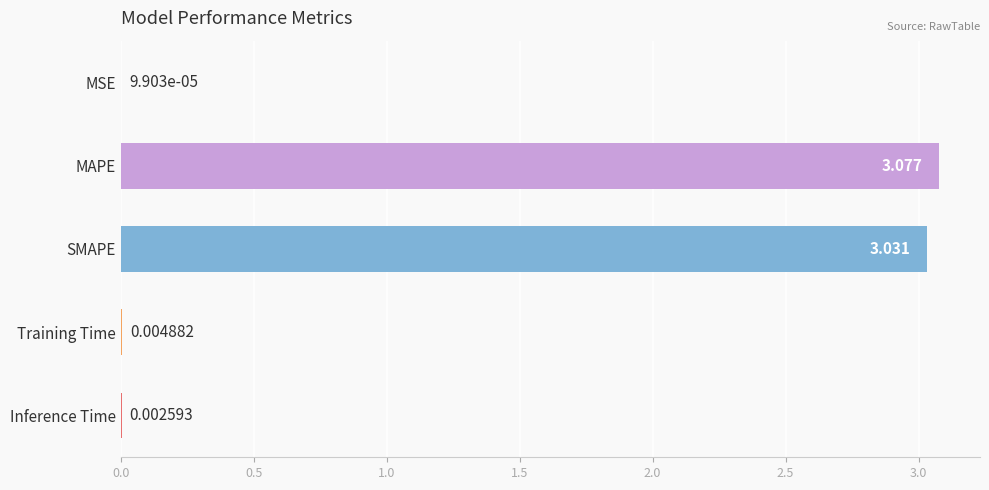

Which has a higher value, SMAPE or MSE?

SMAPE